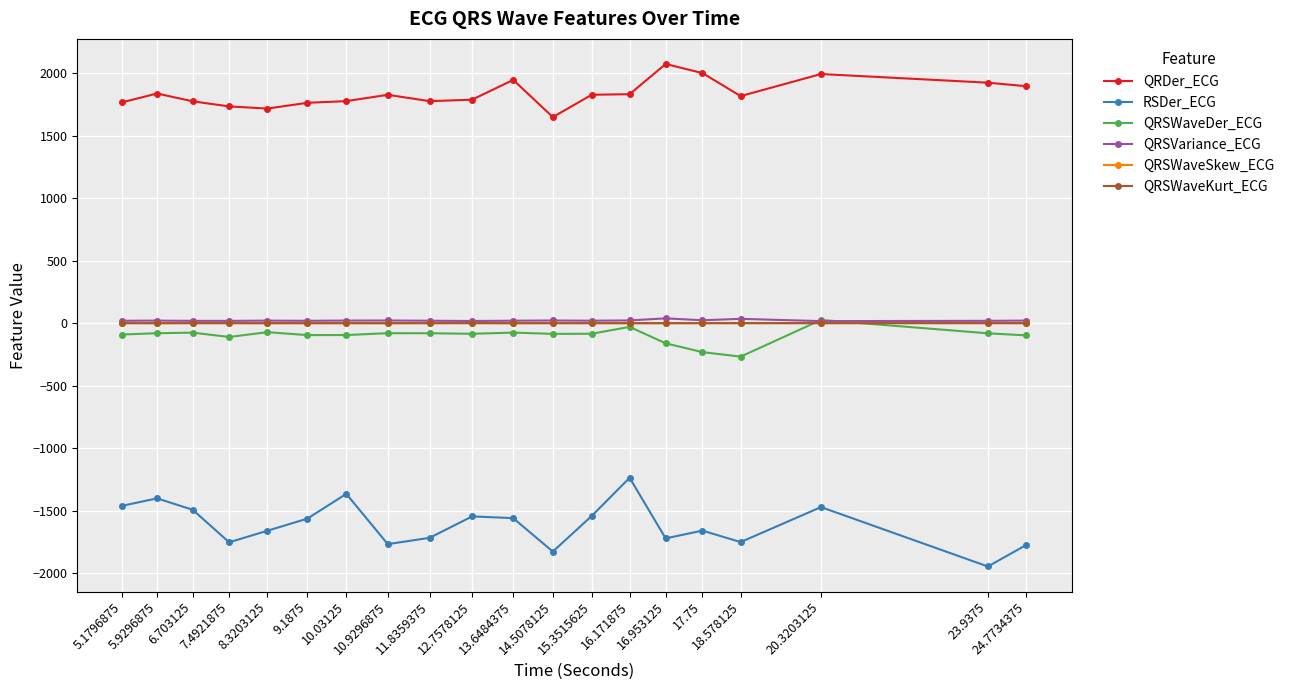

What is the difference between the maximum and second lowest values in the QRSWaveDer_ECG series?

257.7